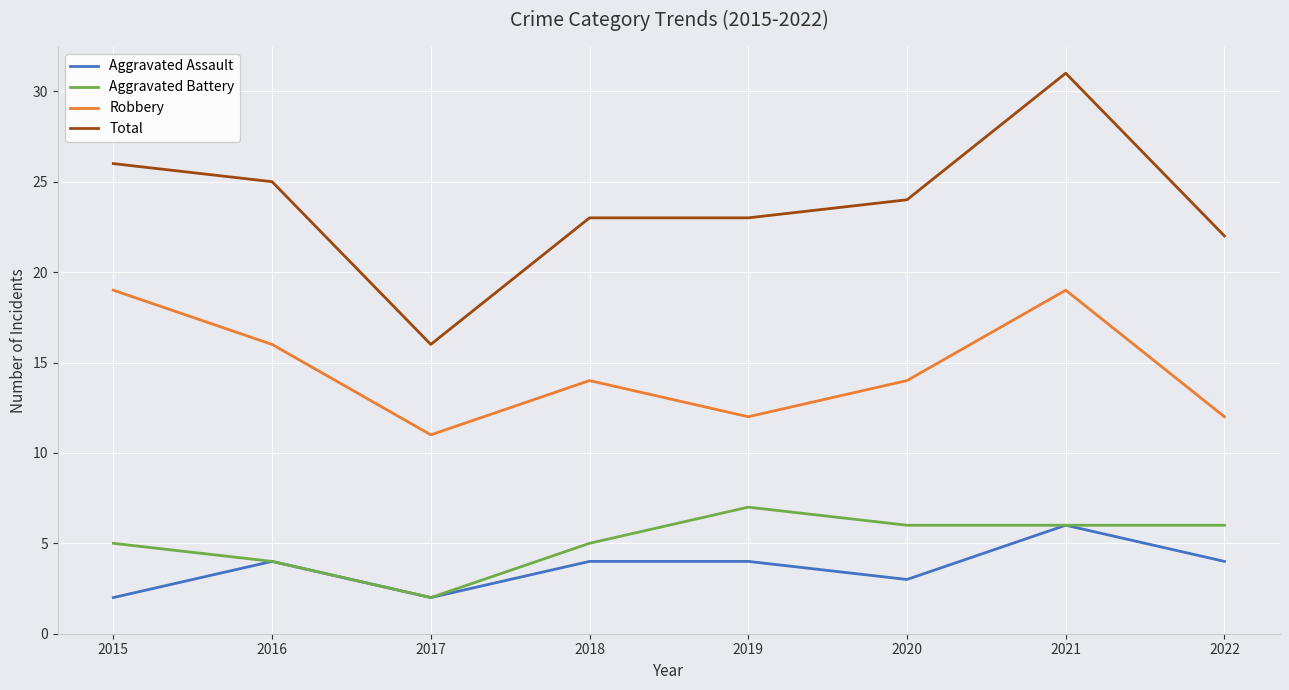

In Robbery, how many points are lower than both neighbors (excluding endpoints)?

2